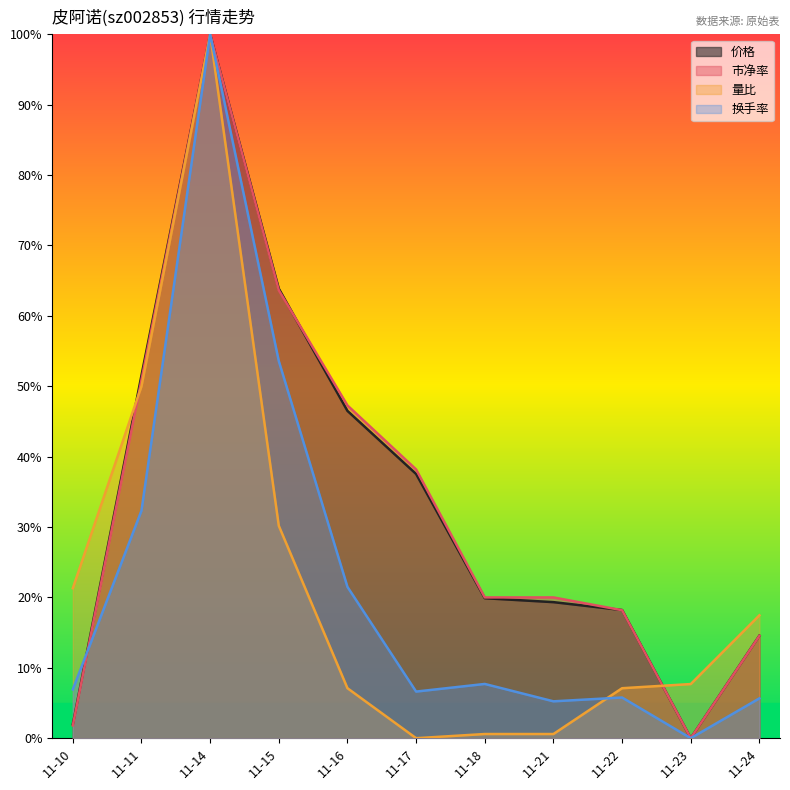

The 市净率 series shows 32.6 at 11-21. True or false?

False